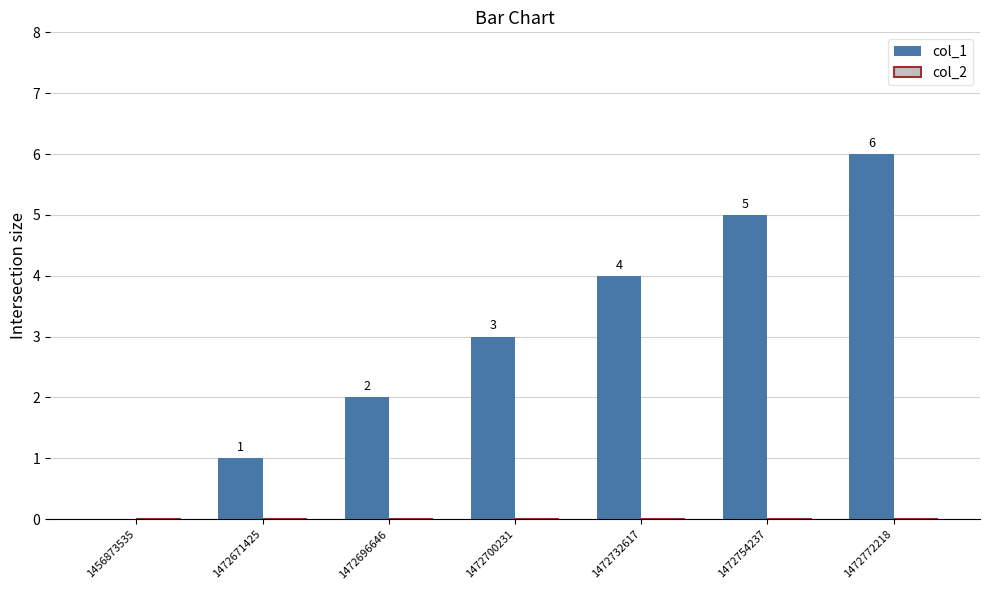

Where is the data nearest to the value 3?

1472700231